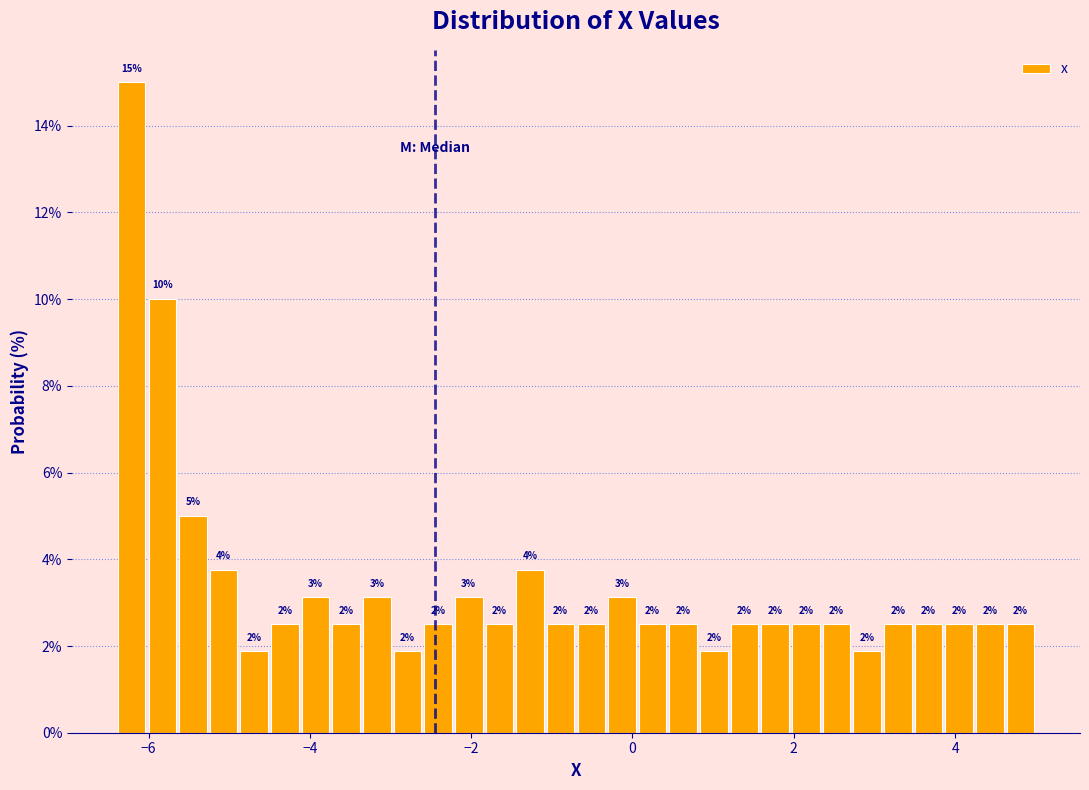

Read against the x-axis, roughly where is the centre of the tallest bar?

-6.2